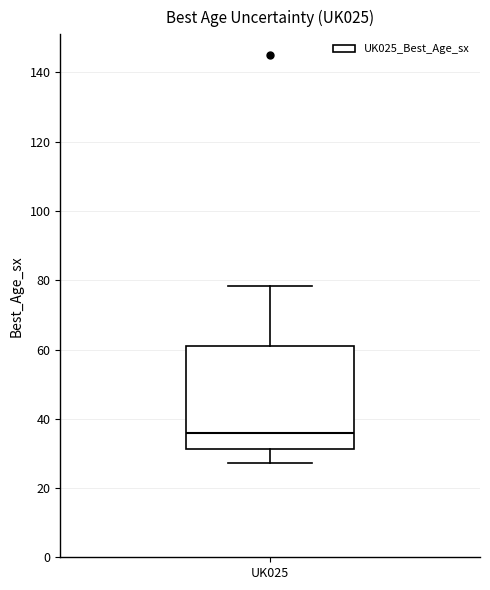

Where does the upper whisker of the box for UK025 end on the y-axis? The values are not printed on the chart, so give them approximately, as read against the axis.

78